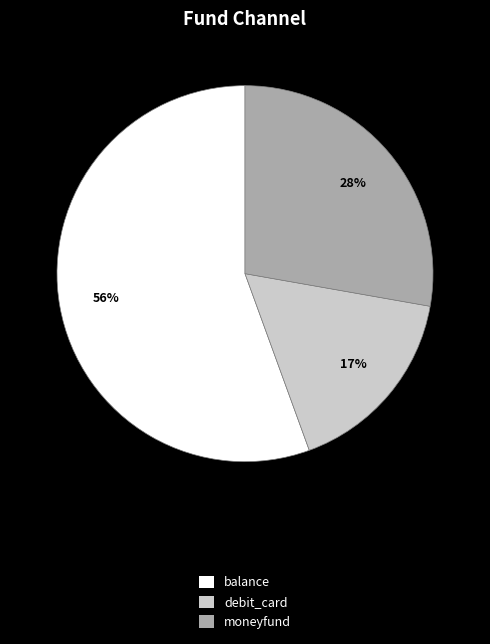

What is the largest slice in the pie chart?

balance